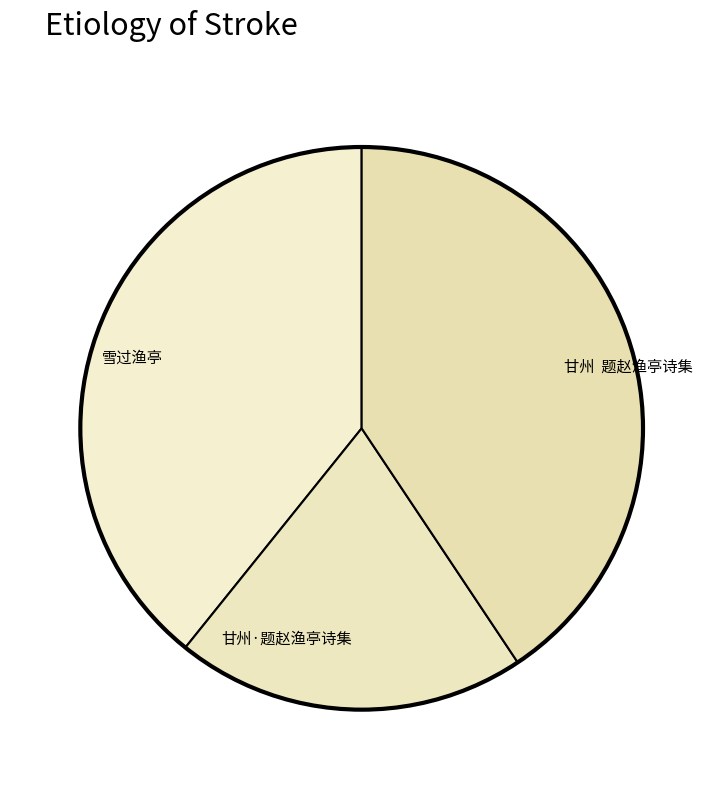

Combined, do 甘州 题赵渔亭诗集 and 甘州·题赵渔亭诗集 account for over 50%?

Yes